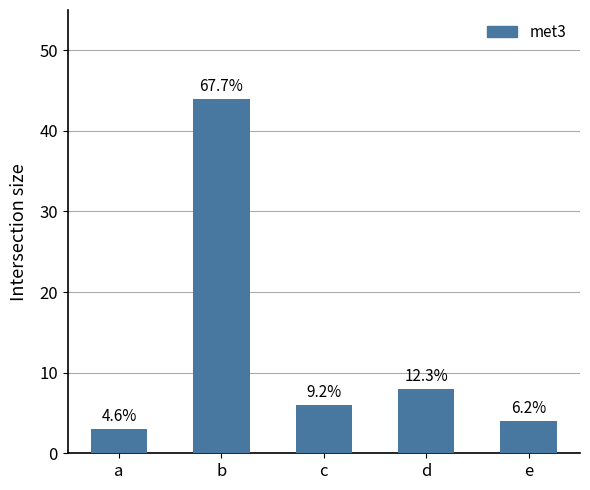

Count the number of categories in the chart.

5